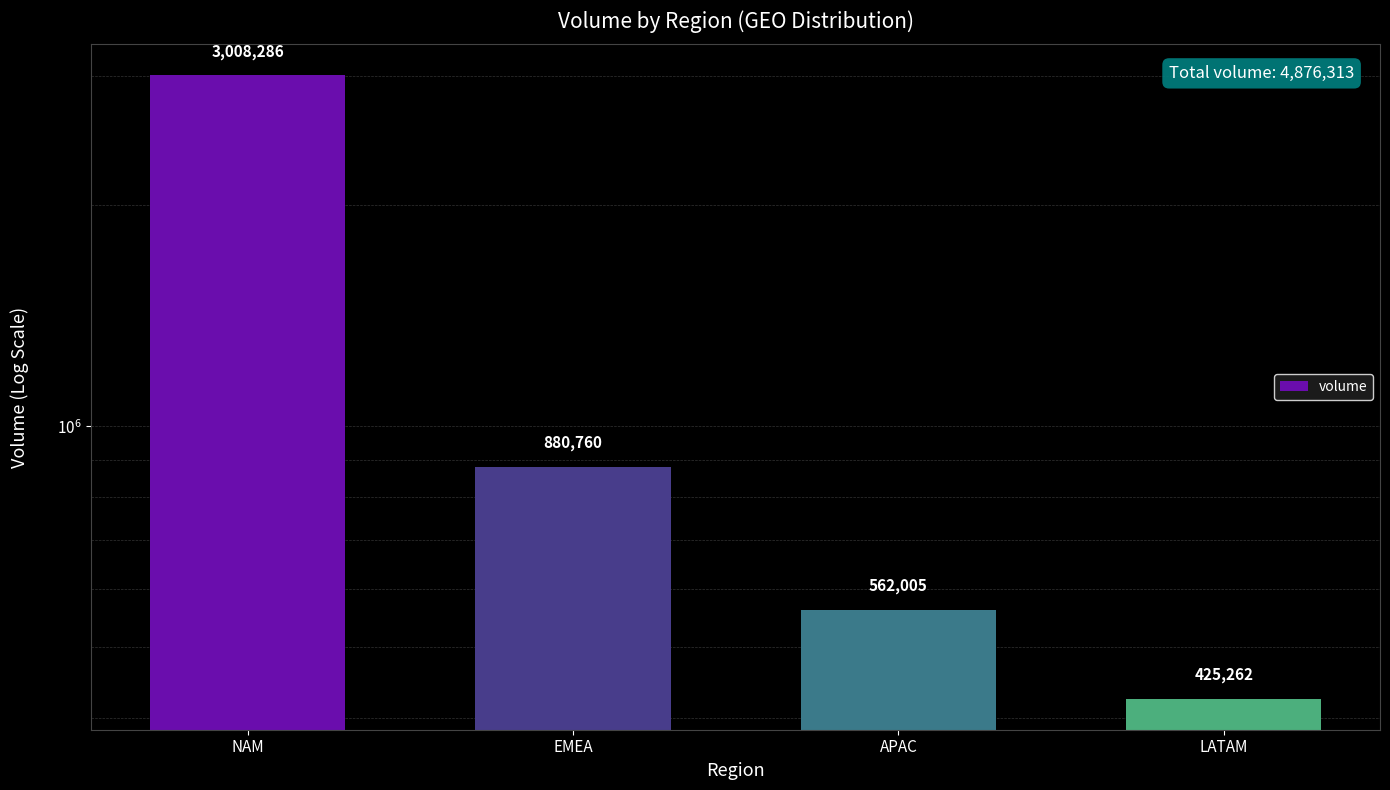

Which category has the lowest value across all series?

LATAM